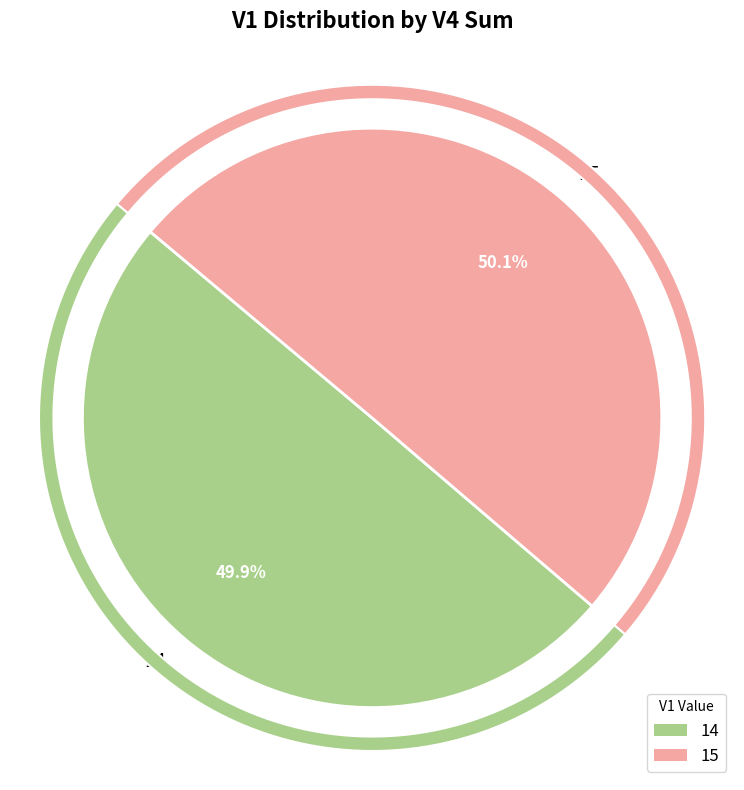

Does any single category account for the majority?

No